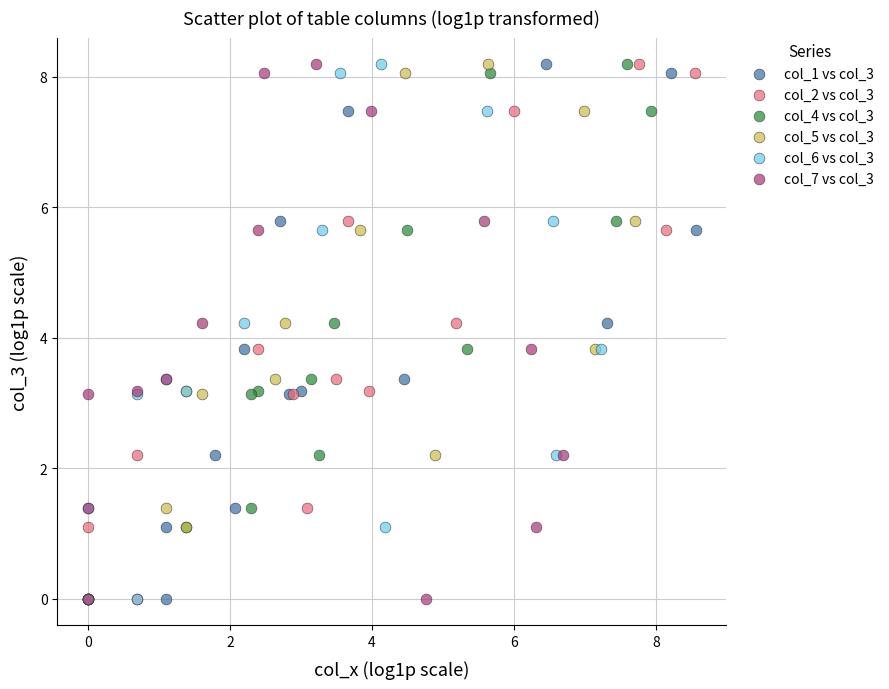

What are all the series names shown in the legend?

col_1 vs col_3, col_2 vs col_3, col_4 vs col_3, col_5 vs col_3, col_6 vs col_3, col_7 vs col_3